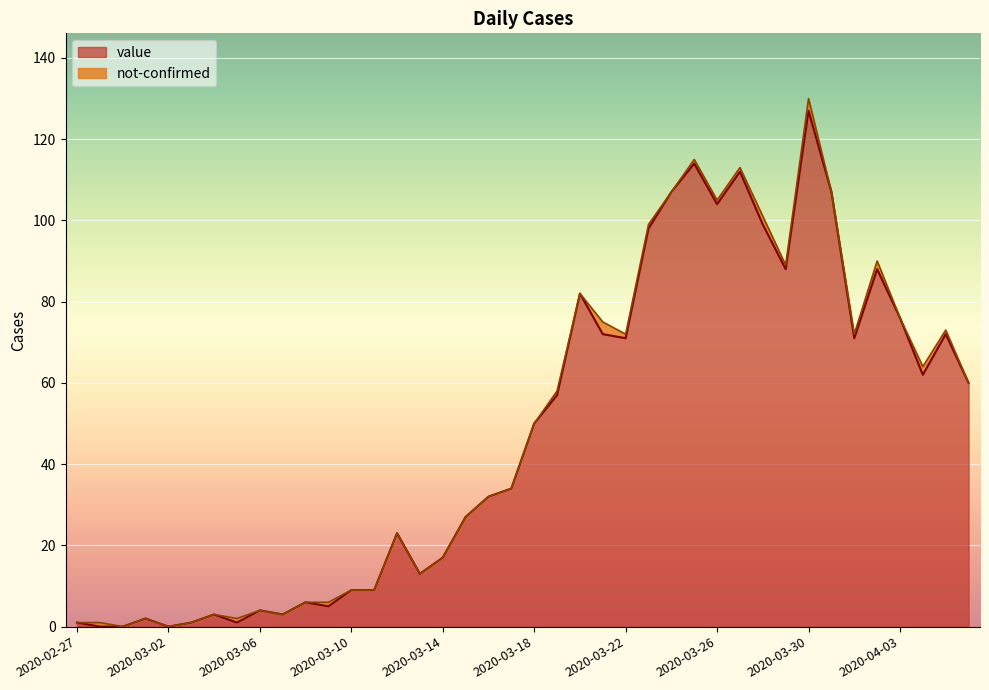

List the labels in order of value, largest first.

2020-03-30, 2020-03-25, 2020-03-27, 2020-03-24, 2020-03-31, 2020-03-26, 2020-03-28, 2020-03-23, 2020-03-29, 2020-04-02, 2020-03-20, 2020-04-03, 2020-03-21, 2020-04-05, 2020-03-22, 2020-04-01, 2020-04-04, 2020-04-06, 2020-03-19, 2020-03-18, 2020-03-17, 2020-03-16, 2020-03-15, 2020-03-12, 2020-03-14, 2020-03-13, 2020-03-10, 2020-03-11, 2020-03-08, 2020-03-09, 2020-03-06, 2020-03-04, 2020-03-07, 2020-03-01, 2020-02-27, 2020-03-03, 2020-03-05, 2020-02-28, 2020-02-29, 2020-03-02